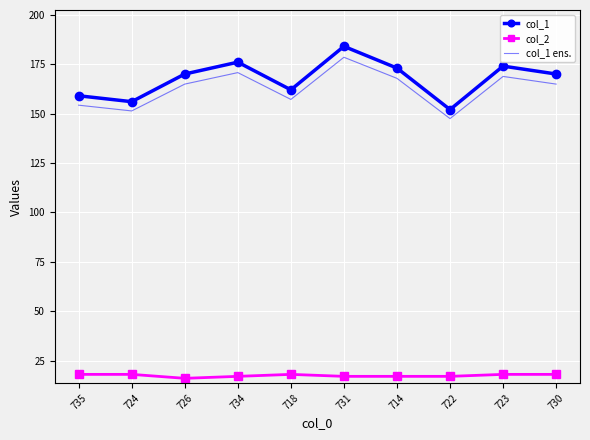

True or false: col_1 and col_2 intersect in this chart.

False